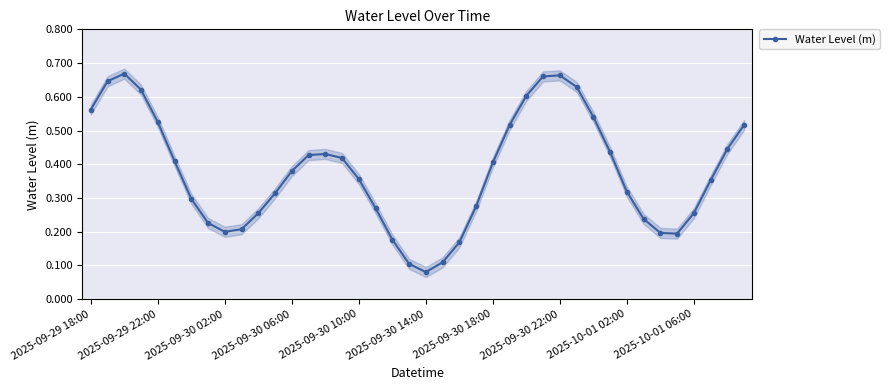

Reading left to right, list all the values displayed in this chart.

0.6	0.6	0.7	0.6	0.5	0.4	0.3	0.2	0.2	0.2	0.3	0.3	0.4	0.4	0.4	0.4	0.4	0.3	0.2	0.1	0.1	0.1	0.2	0.3	0.4	0.5	0.6	0.7	0.7	0.6	0.5	0.4	0.3	0.2	0.2	0.2	0.3	0.4	0.4	0.5